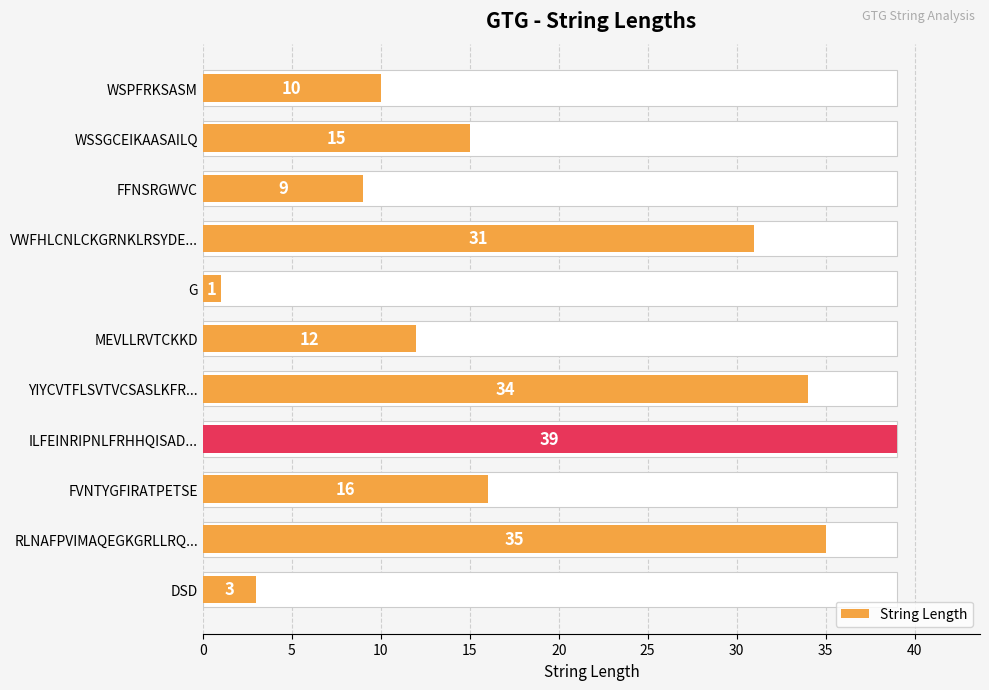

What is the sum of all values?

205